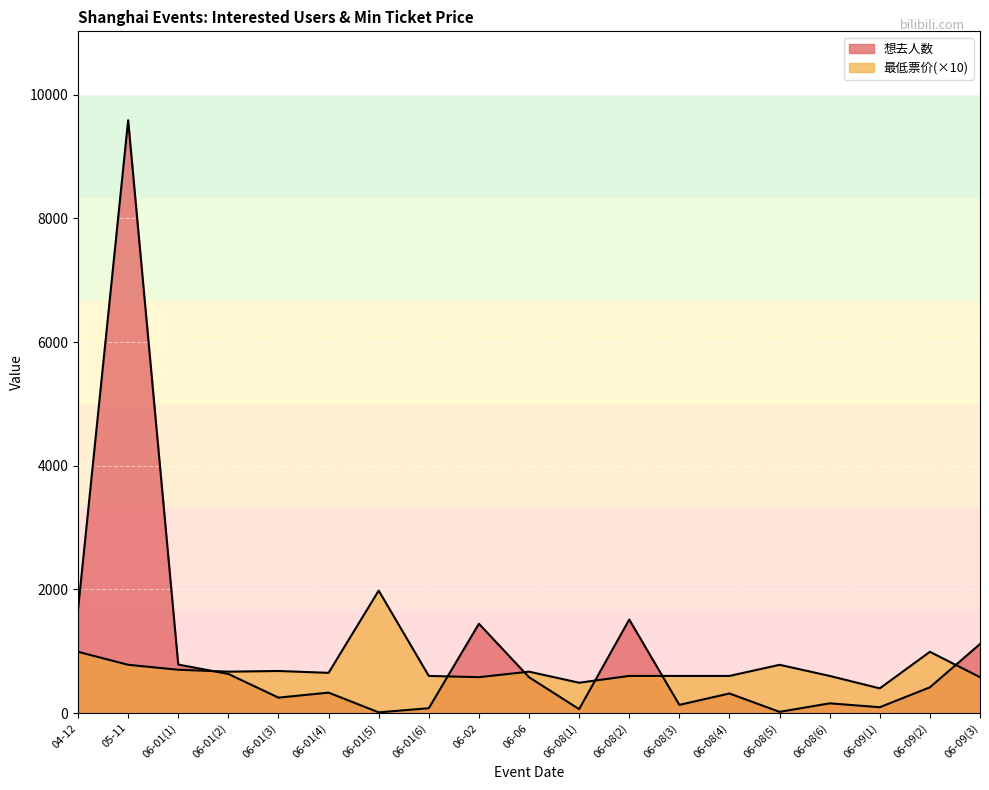

How many values in the 想去人数 series exceed 330?

9